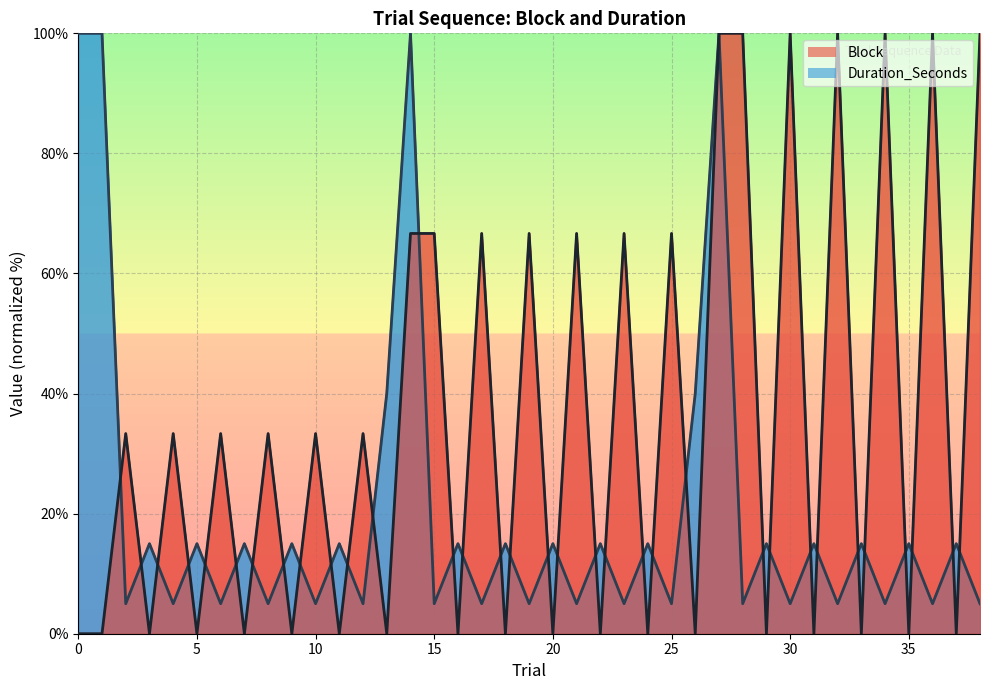

What are all the series names shown in the legend?

Block, Duration_Seconds